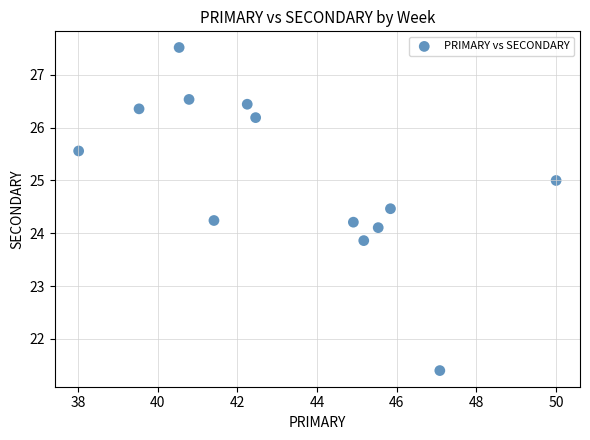

What is the range of Y values (max minus min)?

6.1